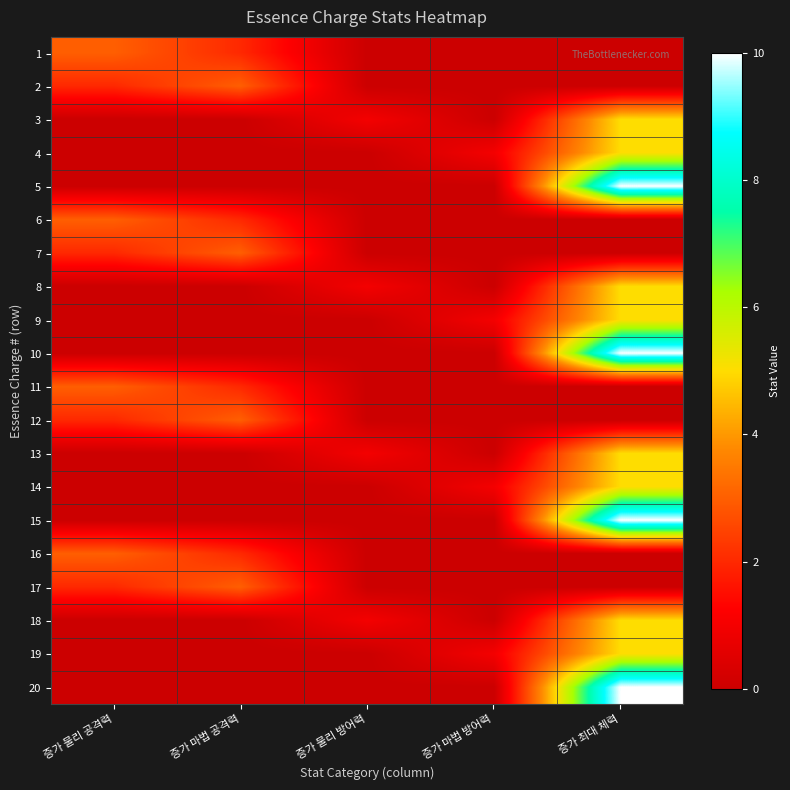

At which category does the chart reach its peak across all series?

증가 최대 체력